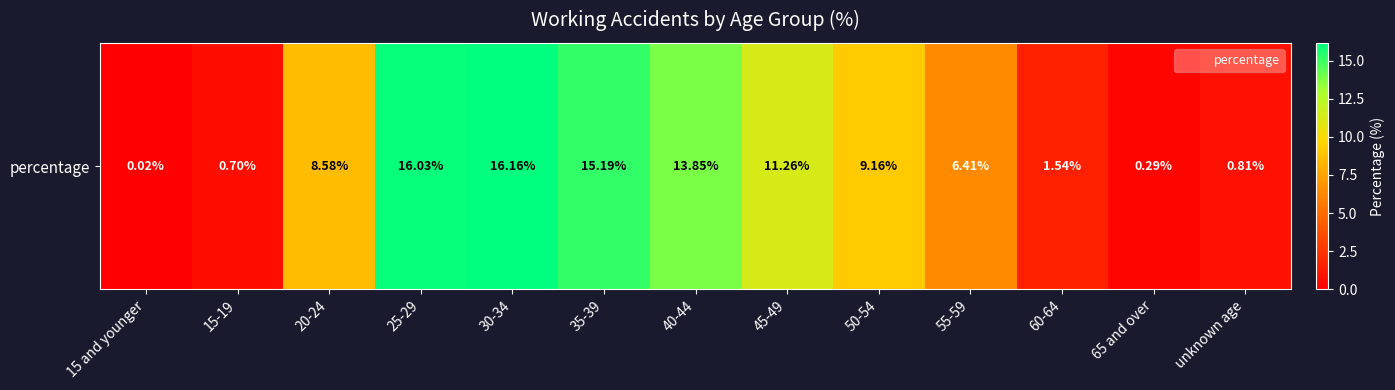

What is the average value?

7.7